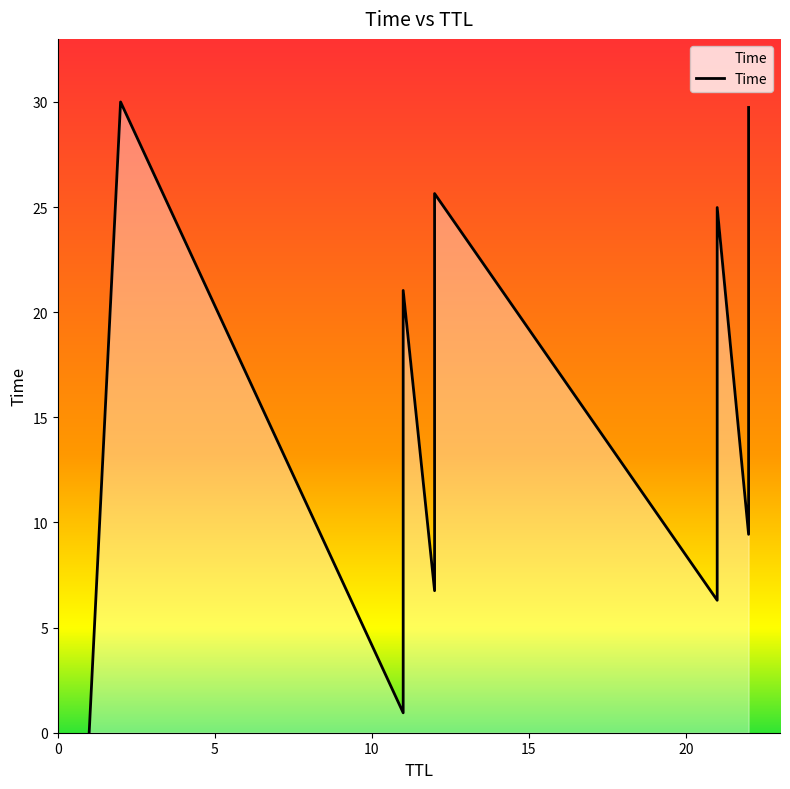

What is the average value?

14.9